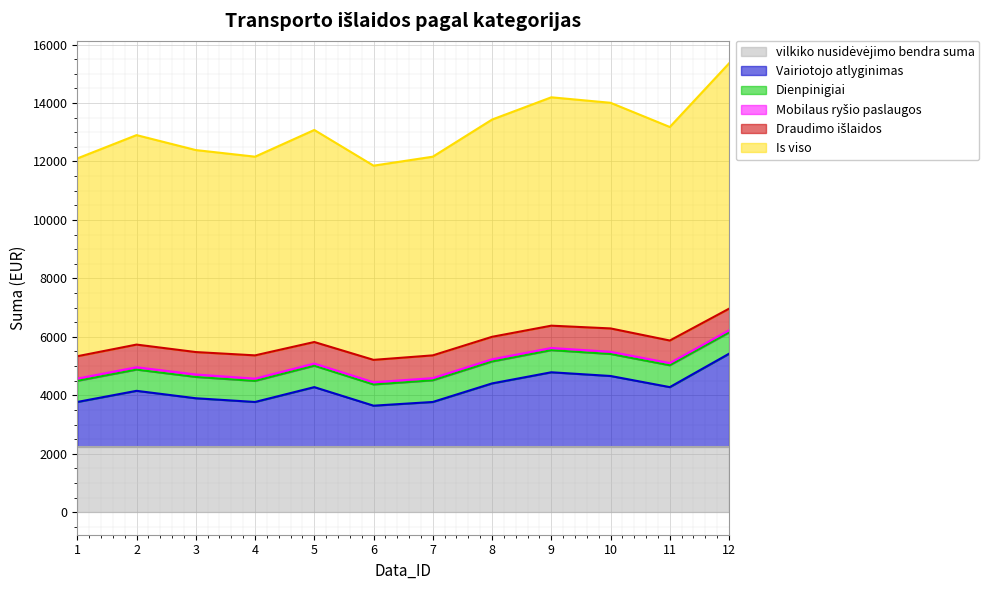

Reading right to left, transcribe all the data shown in this chart.

vilkiko nusidėvėjimo bendra suma: 12=2249.9	11=2249.9	10=2249.9	9=2249.9	8=2249.9	7=2249.9	6=2249.9	5=2249.9	4=2249.9	3=2249.9	2=2249.9	1=2249.9
Vairiotojo atlyginimas: 12=3174.3	11=2031.5	10=2412.4	9=2539.4	8=2158.5	7=1523.6	6=1396.7	5=2031.5	4=1523.6	3=1650.6	2=1904.6	1=1523.6
Dienpinigiai: 12=726.0	11=747.0	10=753.0	9=756.0	8=750.0	7=741.0	6=726.0	5=732.0	4=720.0	3=729.0	2=726.0	1=723.0
Mobilaus ryšio paslaugos: 12=75.0	11=75.0	10=75.0	9=75.0	8=75.0	7=75.0	6=75.0	5=75.0	4=78.0	3=84.0	2=81.0	1=75.0
Draudimo išlaidos: 12=739.1	11=772.1	10=799.1	9=763.1	8=769.1	7=778.1	6=766.4	5=736.1	4=796.1	3=767.4	2=775.1	1=766.1
Is viso: 12=8393.4	11=7304.6	10=7718.5	9=7812.5	8=7431.6	7=6796.7	6=6643.1	5=7253.6	4=6796.7	3=6910.0	2=7165.7	1=6766.7